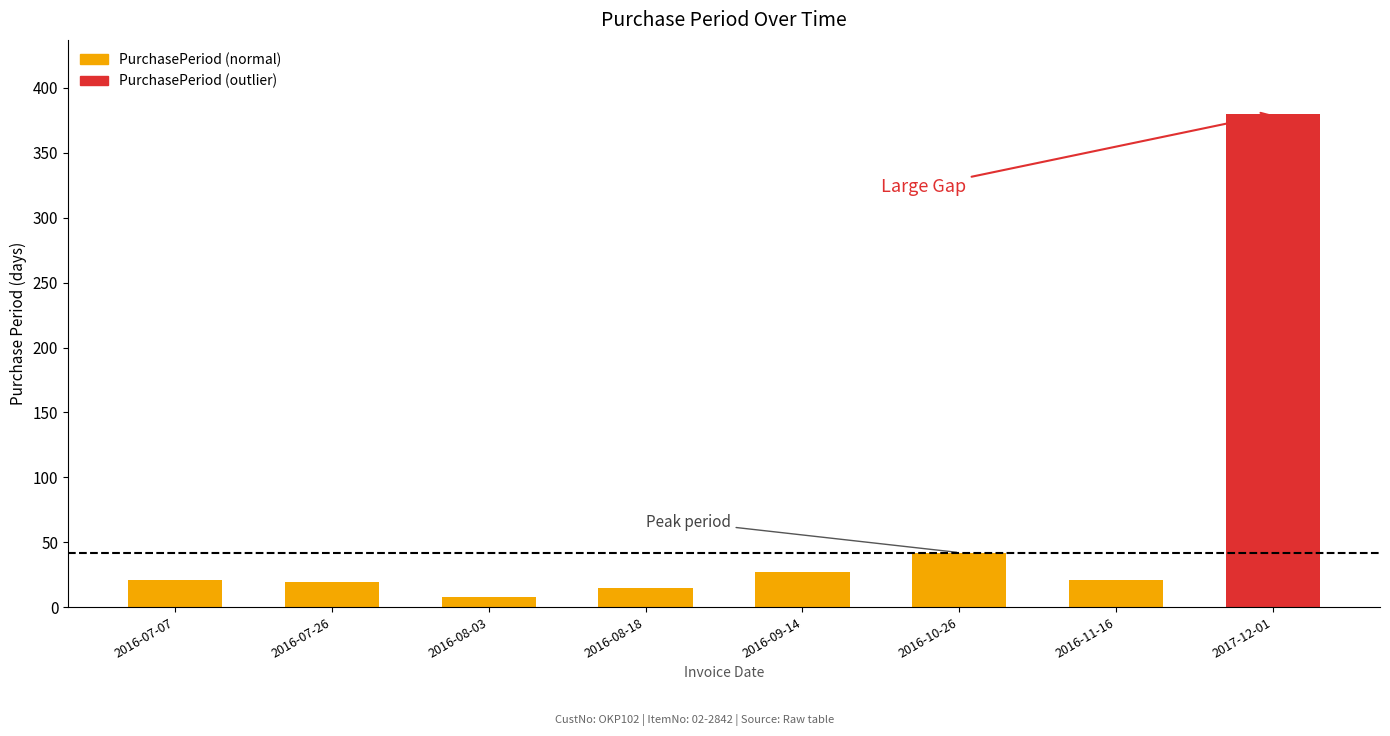

What is the change in value from 2016-07-07 to 2016-07-26?

-2